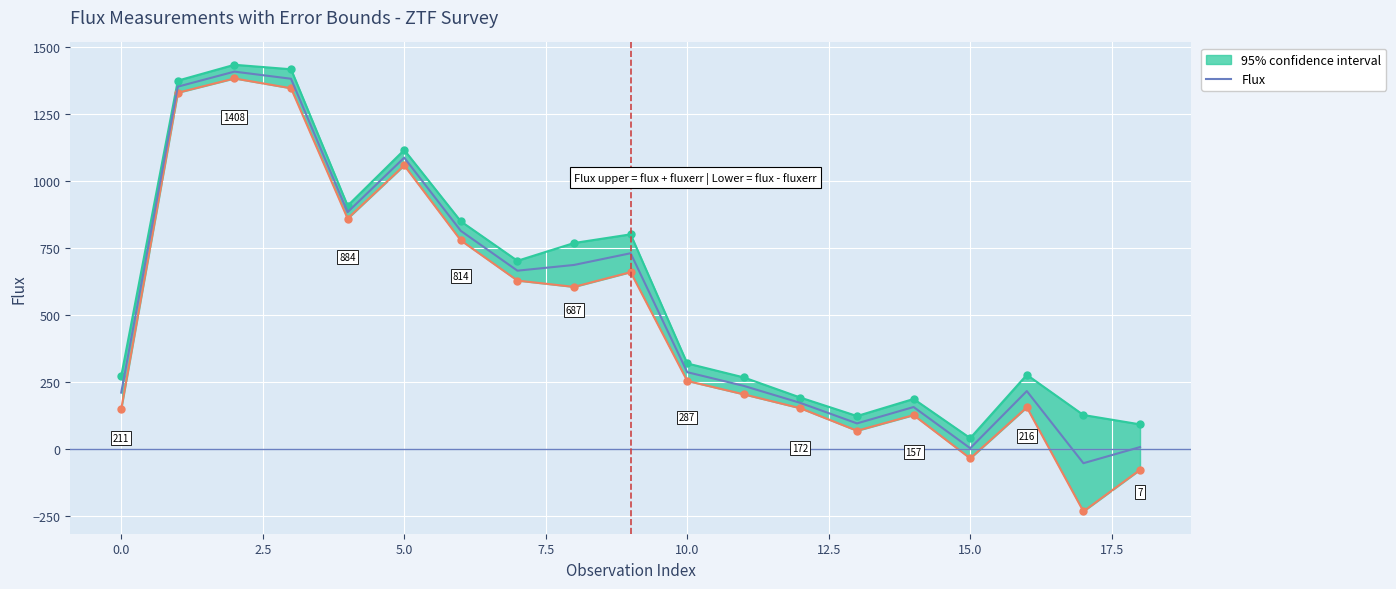

Reading right to left, list all the values displayed in this chart.

7.5	-52.6	216.4	3.2	156.9	95.8	172.2	235.7	286.8	730.3	686.7	665.3	813.8	1086.8	883.5	1381.0	1407.6	1351.5	210.6